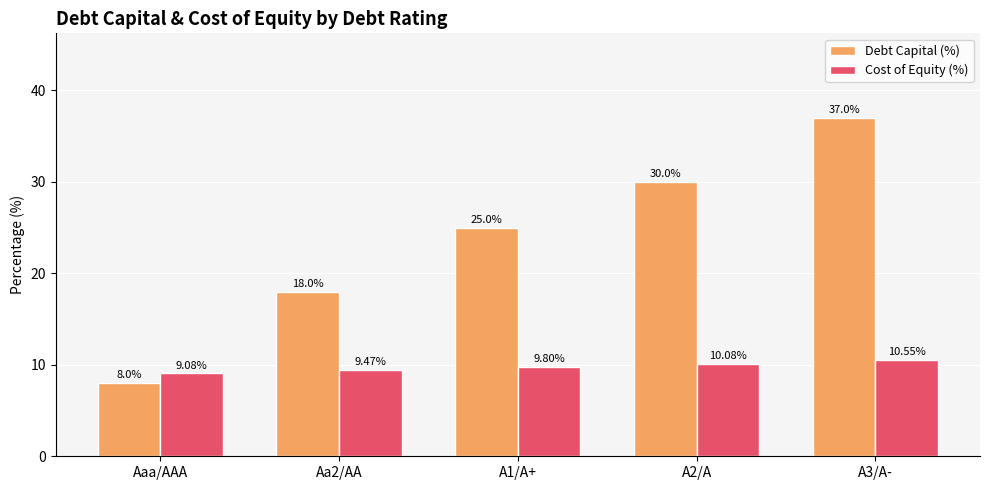

At how many categories does at least one series exceed 22?

3